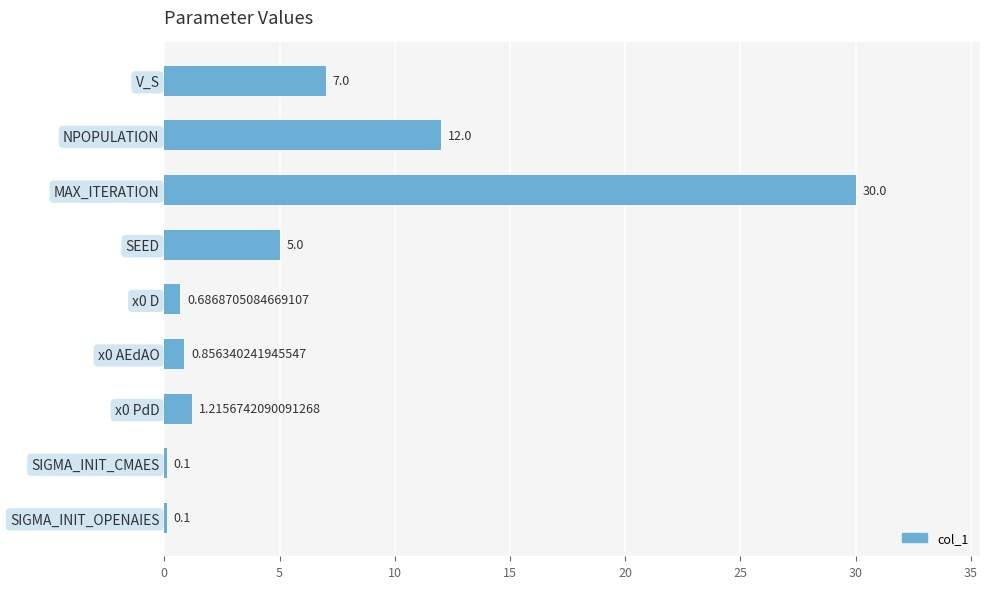

Which category has the highest value across all series?

MAX_ITERATION